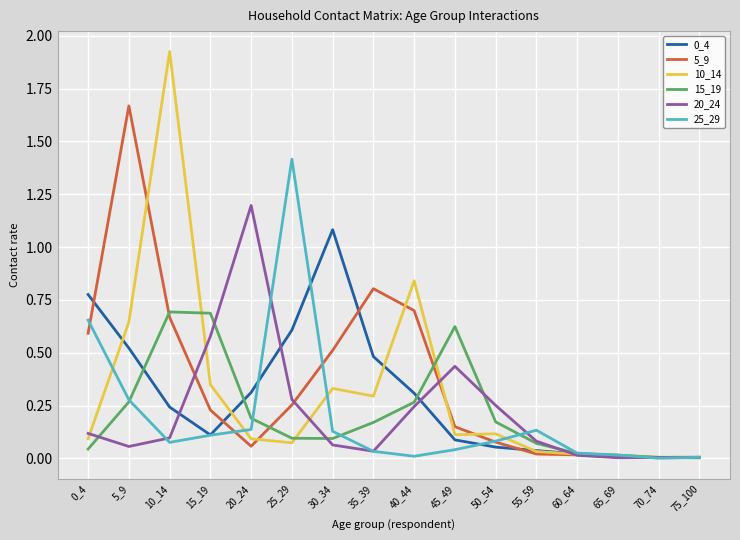

What is the difference between the highest and lowest values at 5_9?

1.6